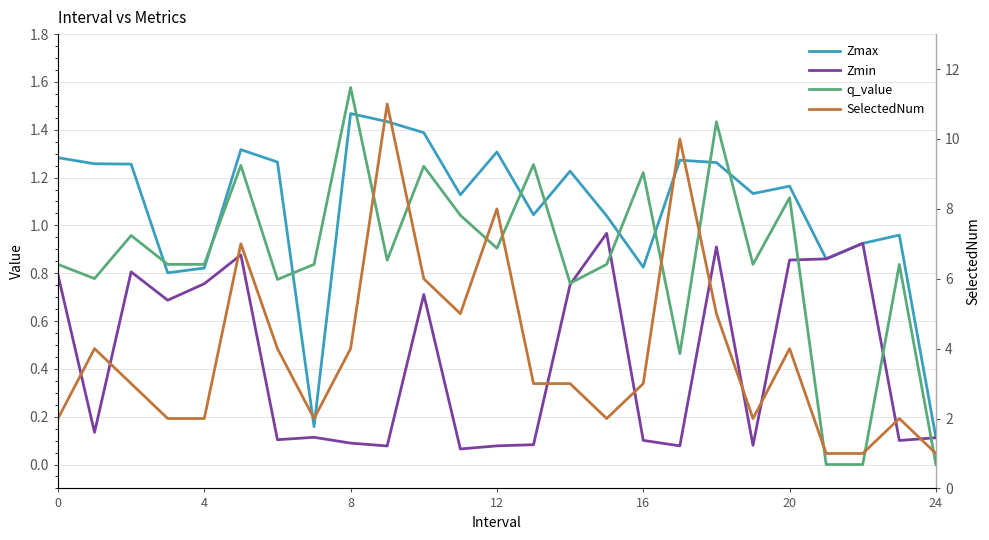

Does the chart have visible grid lines?

Yes